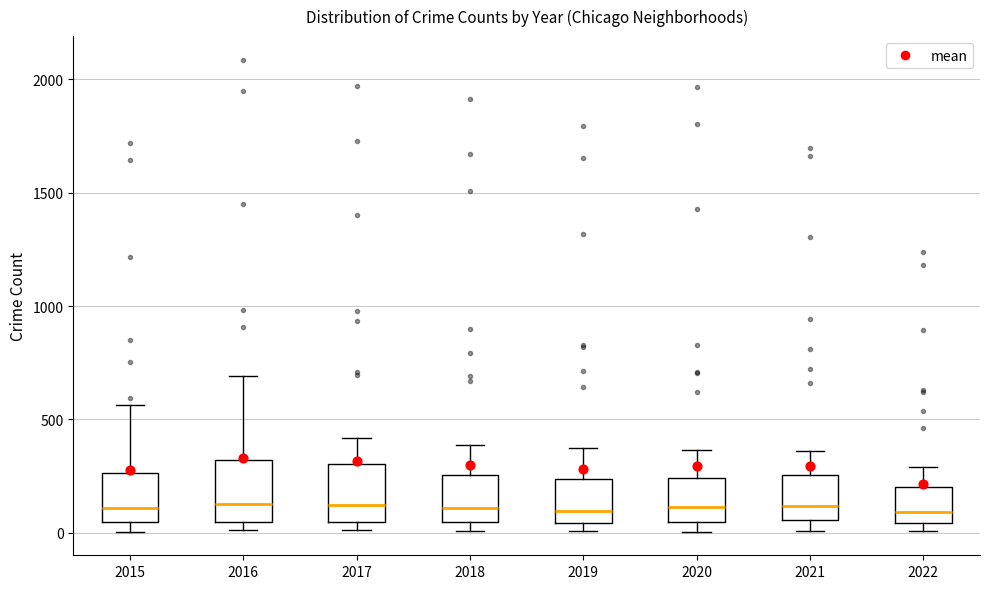

Reading left to right, read every box against the y-axis: the position of its median line, the range the box covers, and the ends of its whiskers. The values are not printed on the chart, so give them approximately, as read against the axis.

2015: median 100, box 50 to 250, whiskers 0 to 550
2016: median 150, box 50 to 300, whiskers 0 to 700
2017: median 100, box 50 to 300, whiskers 0 to 400
2018: median 100, box 50 to 250, whiskers 0 to 400
2019: median 100, box 50 to 250, whiskers 0 to 400
2020: median 100, box 50 to 250, whiskers 0 to 350
2021: median 100, box 50 to 250, whiskers 0 to 350
2022: median 100, box 50 to 200, whiskers 0 to 300